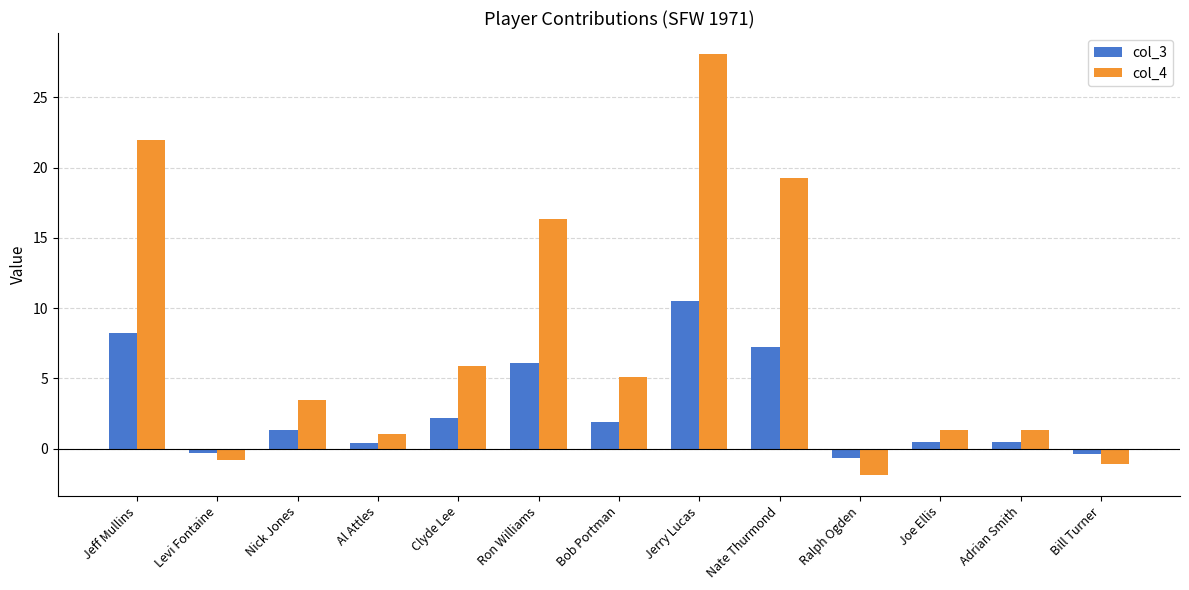

Which series changed the most between Nick Jones and Ralph Ogden?

col_4